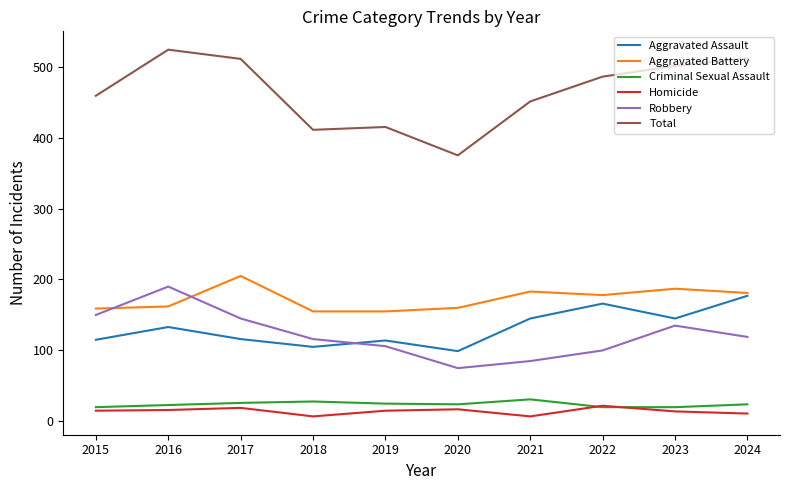

Which series has the largest total across all categories?

Total